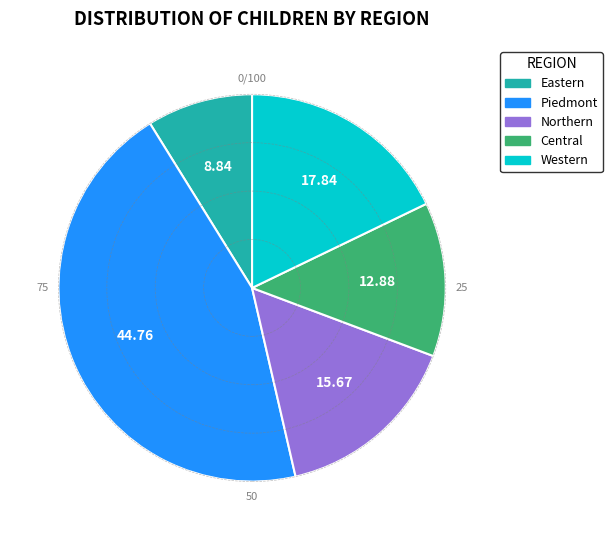

Count the number of slices in the pie.

5